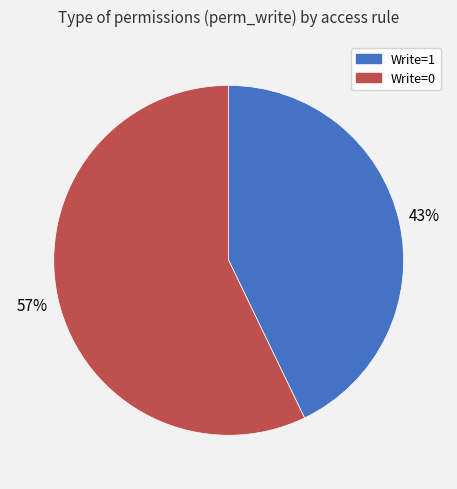

Does any single category account for the majority?

Yes